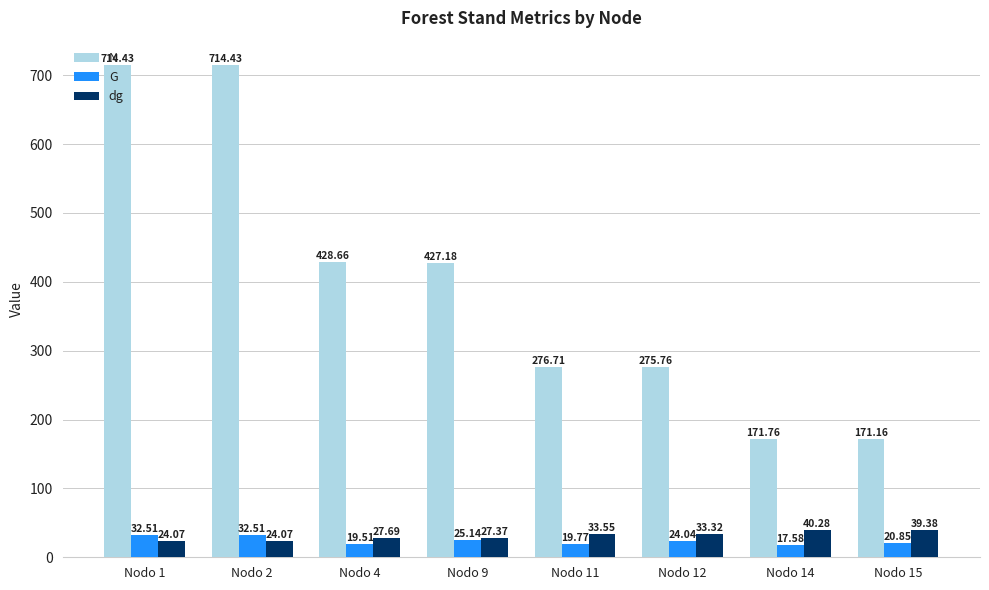

At Nodo 1, list the series in order from largest to smallest.

N, G, dg